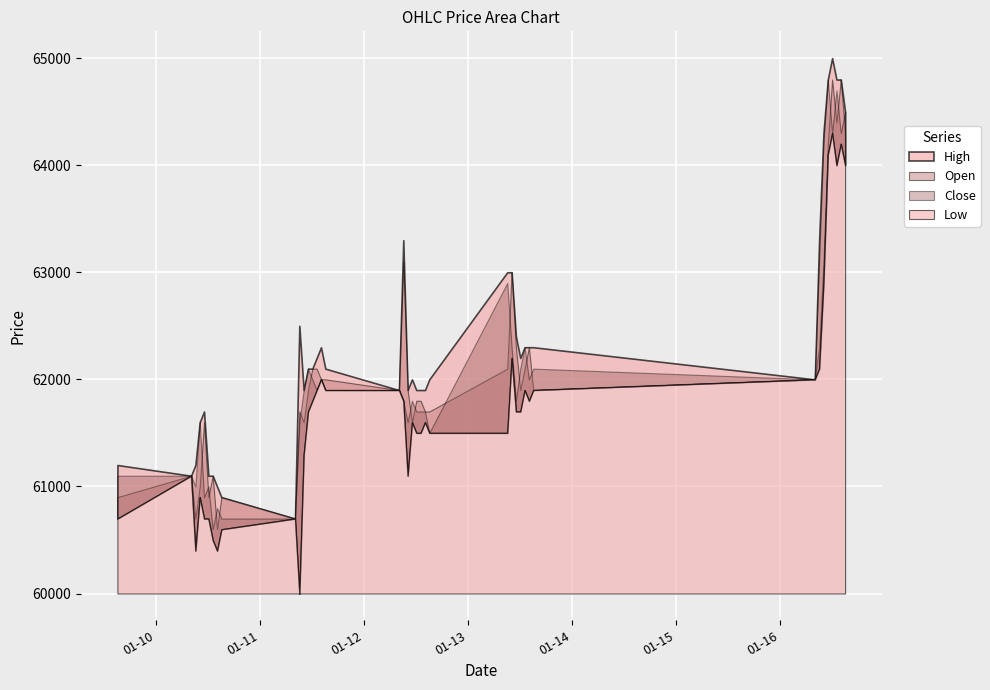

Rank the series by their maximum value, from lowest to highest.

Low, Open, Close, High